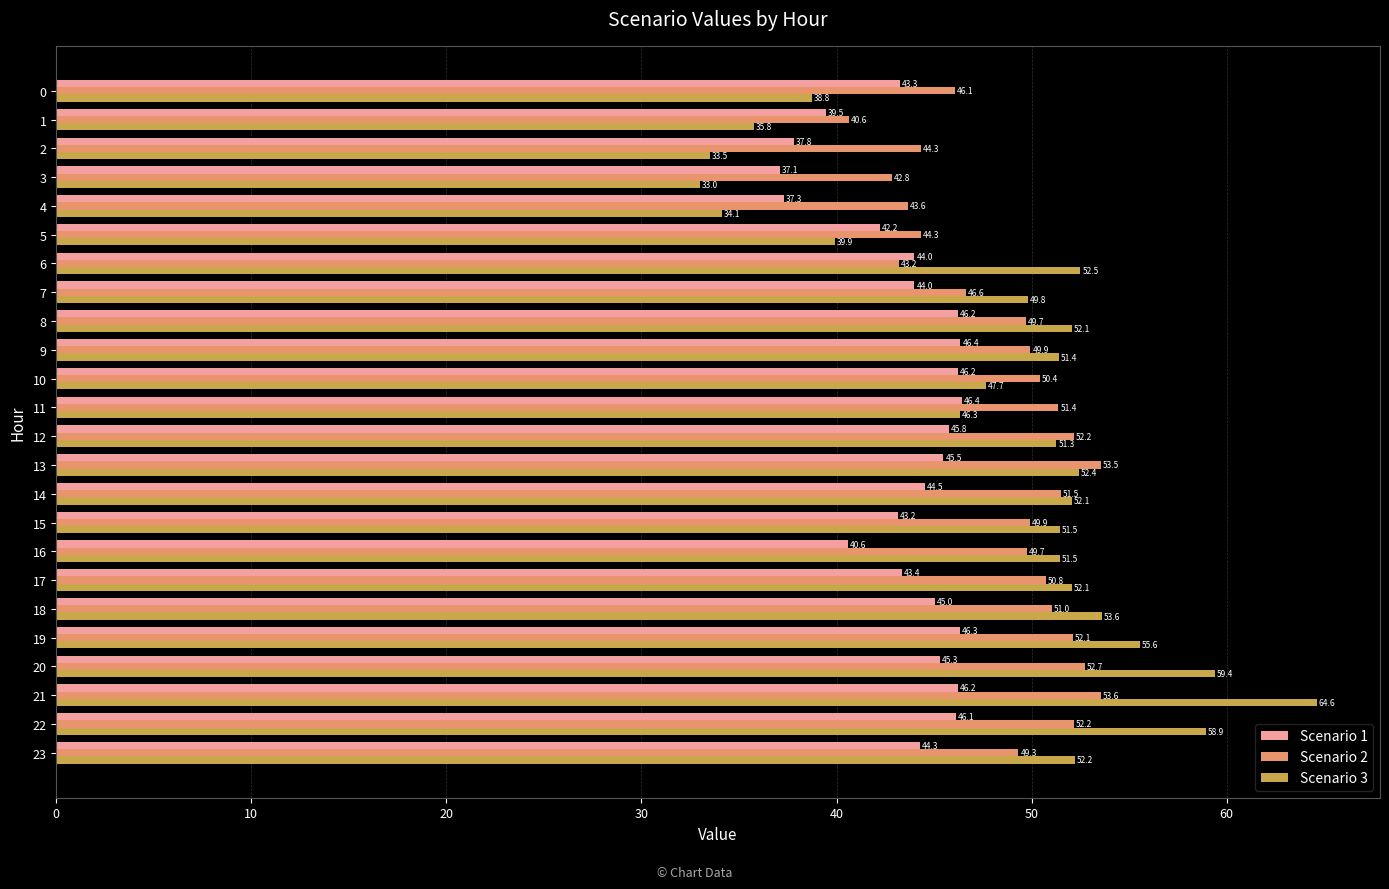

What is the difference between the maximum and minimum values in the Scenario 1 series?

9.3